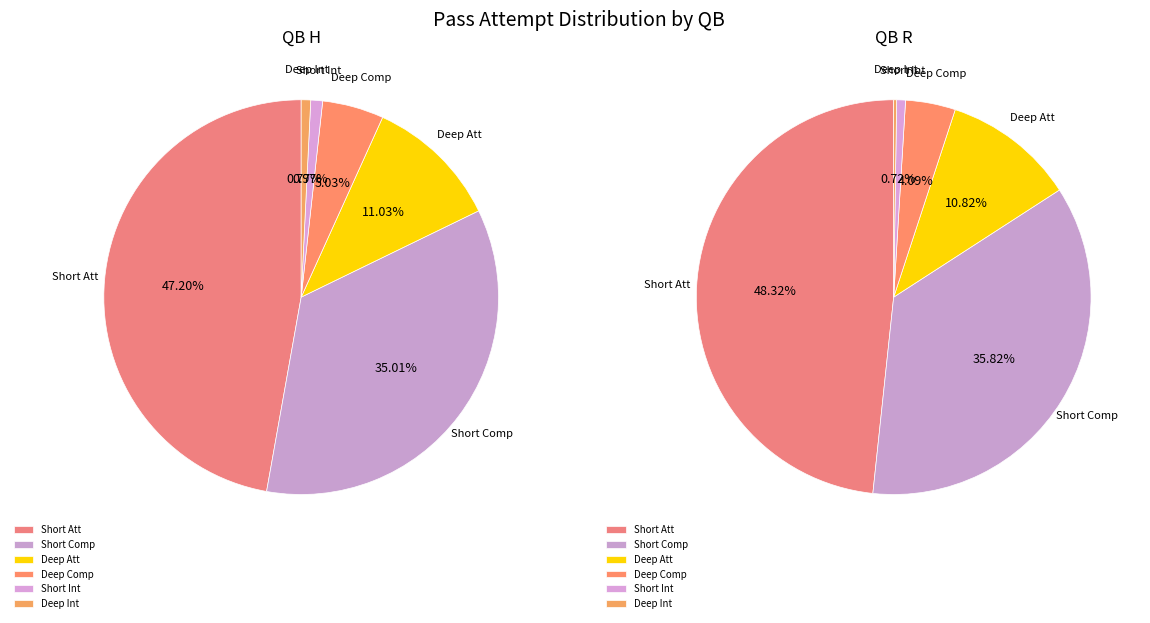

Is it true that Deep Comp is 11% of the pie?

False